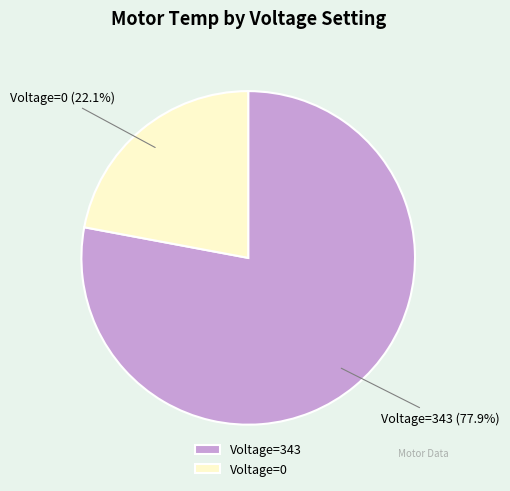

To the nearest percent, what is the average slice percentage?

50%